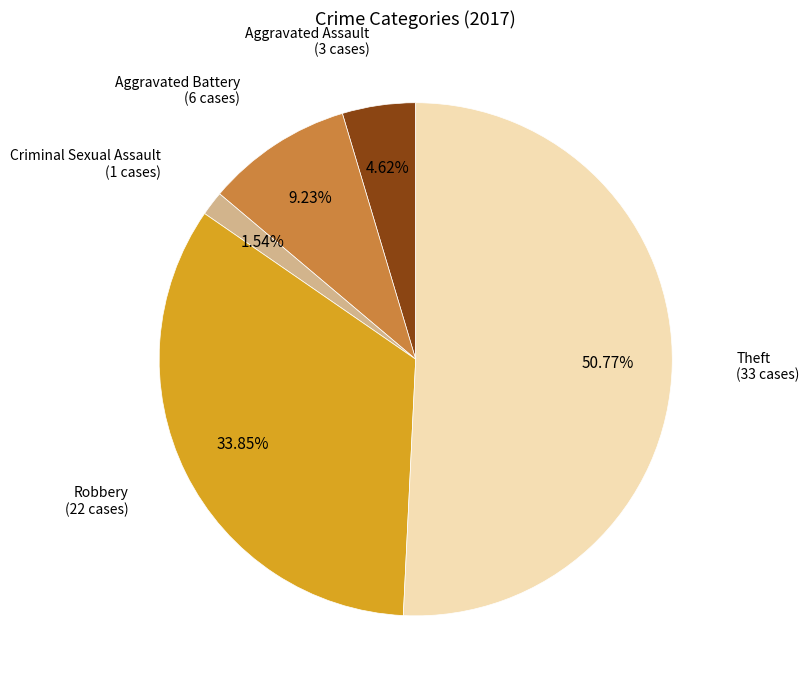

Is there any slice that represents more than half of the pie?

Yes